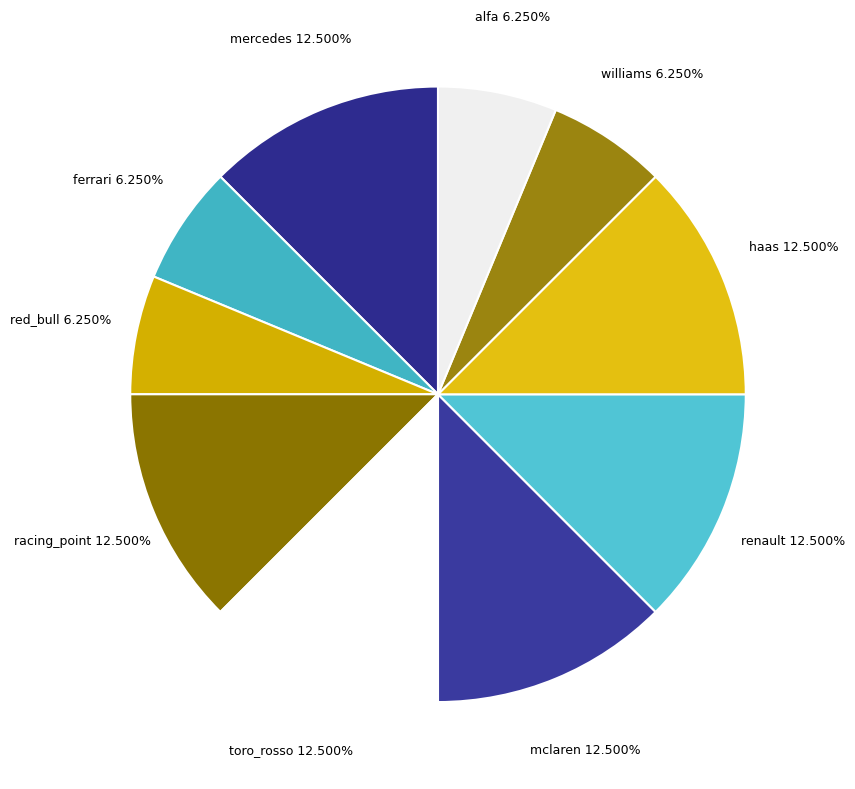

Between mclaren and alfa, which is larger?

mclaren